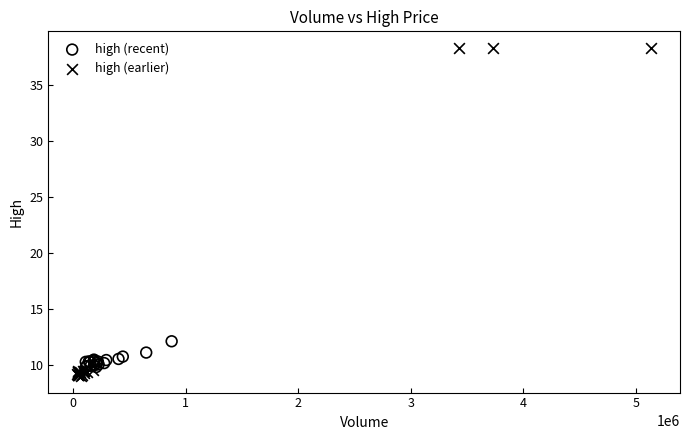

Which series reaches the minimum Y coordinate?

high (earlier)